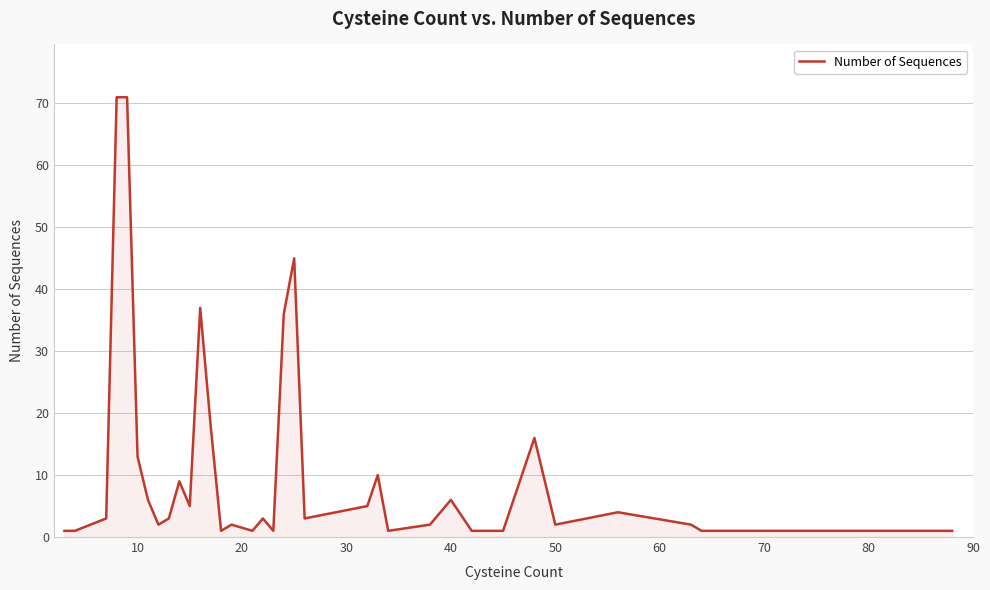

What is the maximum value shown in the chart?

71